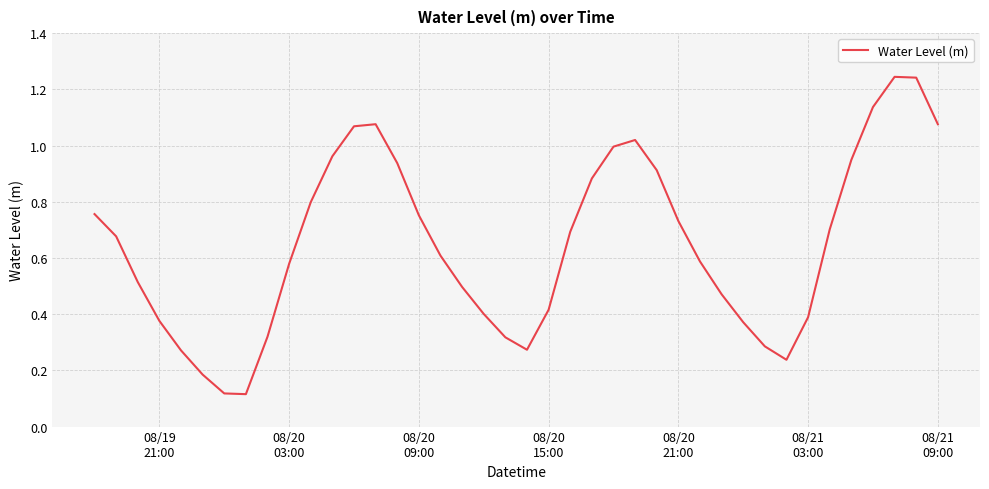

How many lines are shown in the chart?

1